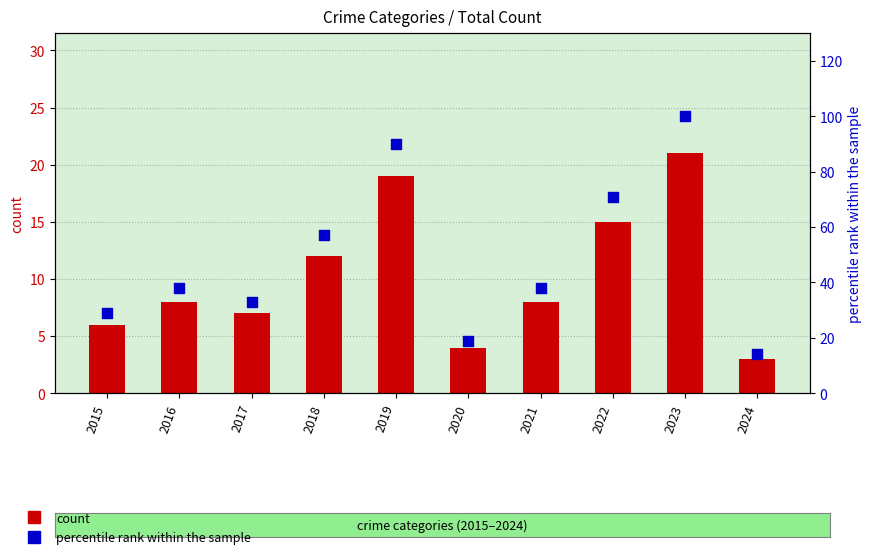

Is the value of Total at 2024 greater than the value of percentile rank within the sample at 2022?

No